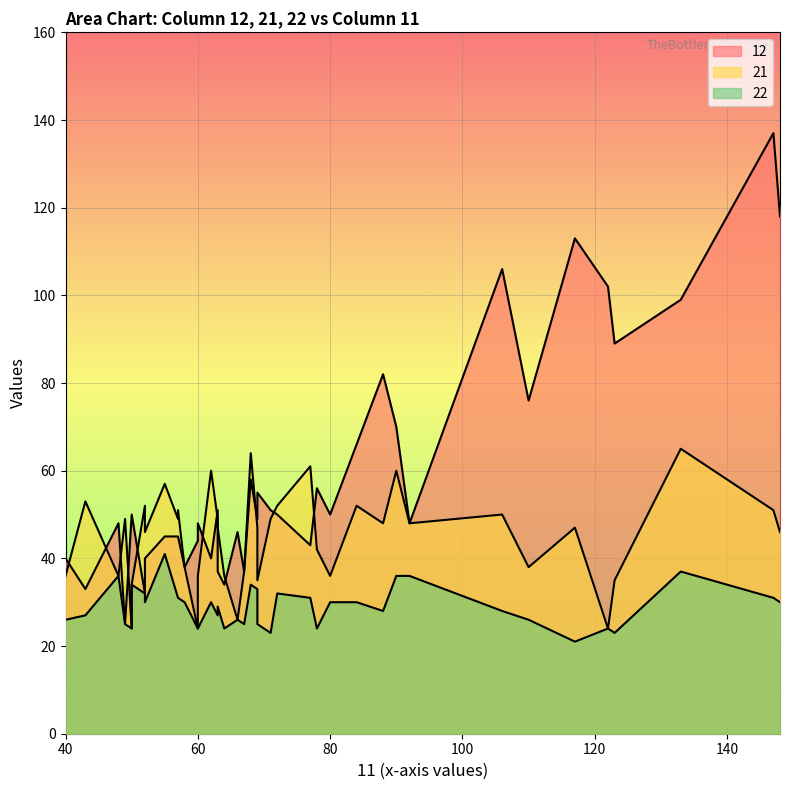

What is the maximum value for 22?

41